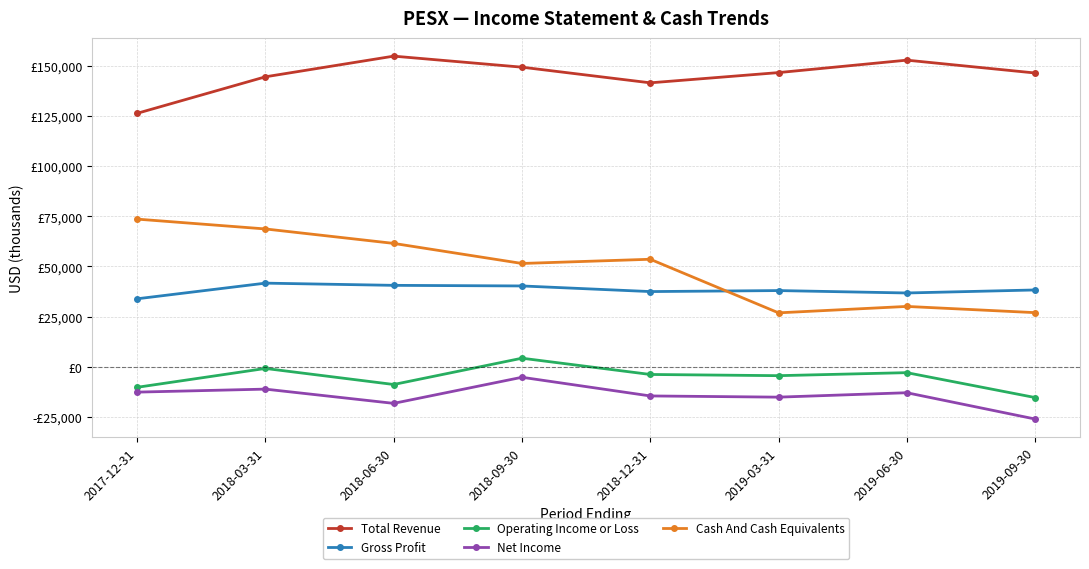

Which series has the largest range (max minus min)?

Cash And Cash Equivalents